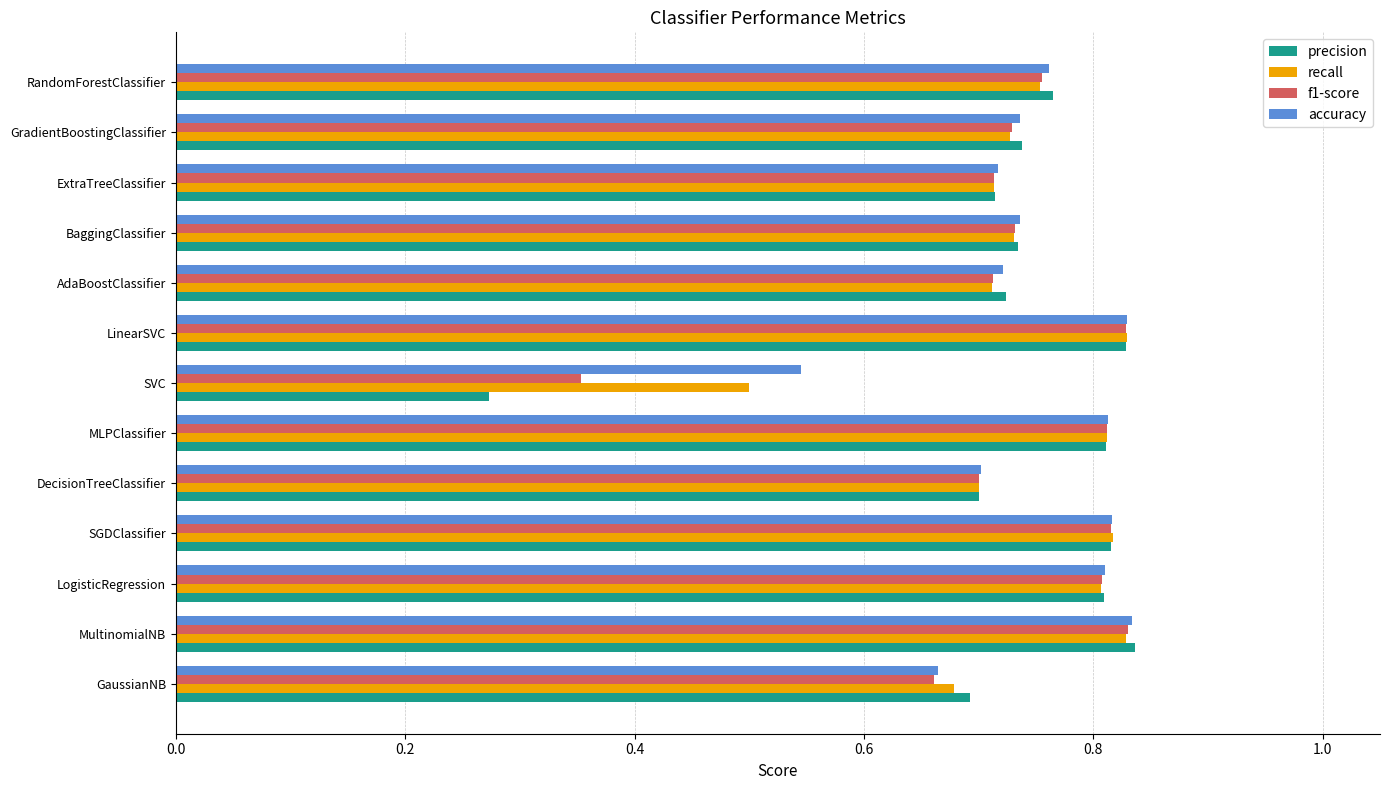

Where is f1-score nearest to the value 0?

SVC